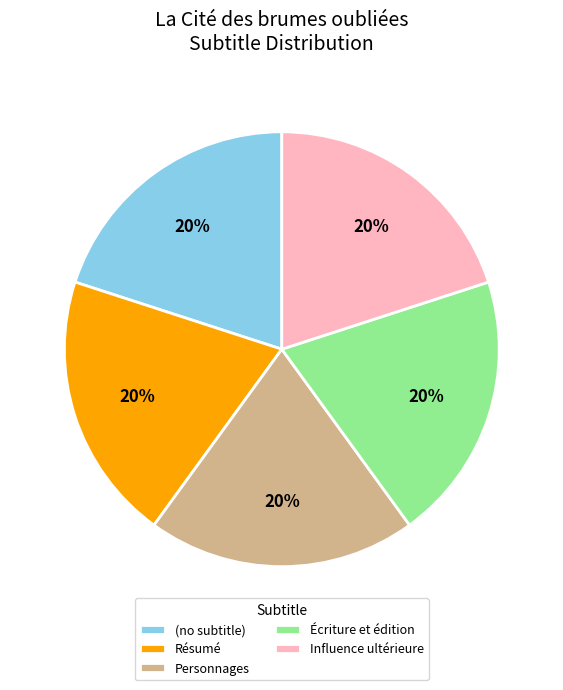

What is the ratio of the value at Écriture et édition to the value at (no subtitle)?

1.0